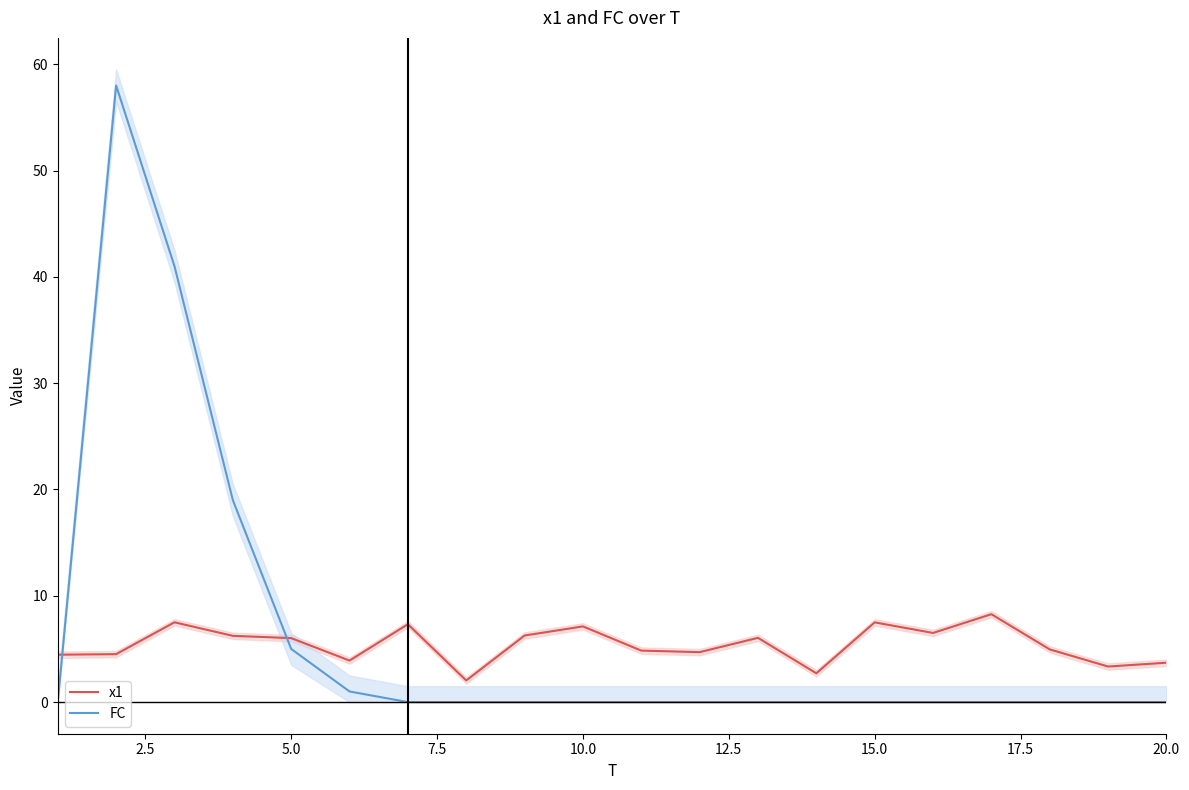

The value of x1 at 10.0 is 10.9. True or false?

False